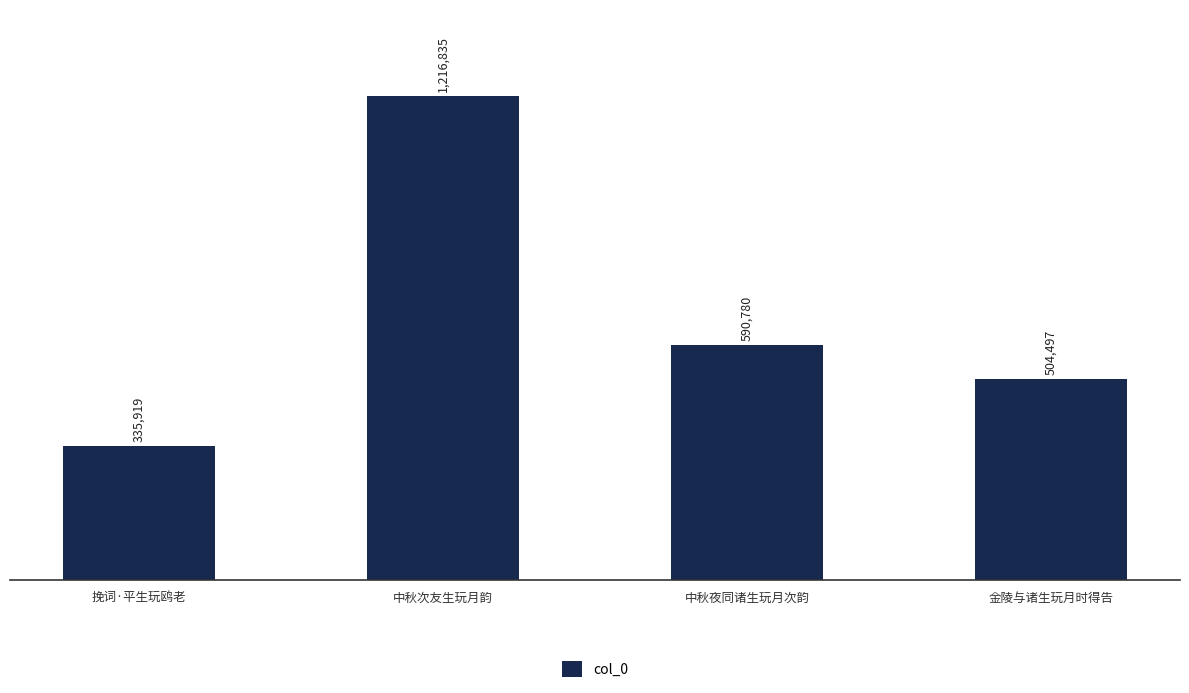

Are the bars horizontal?

No